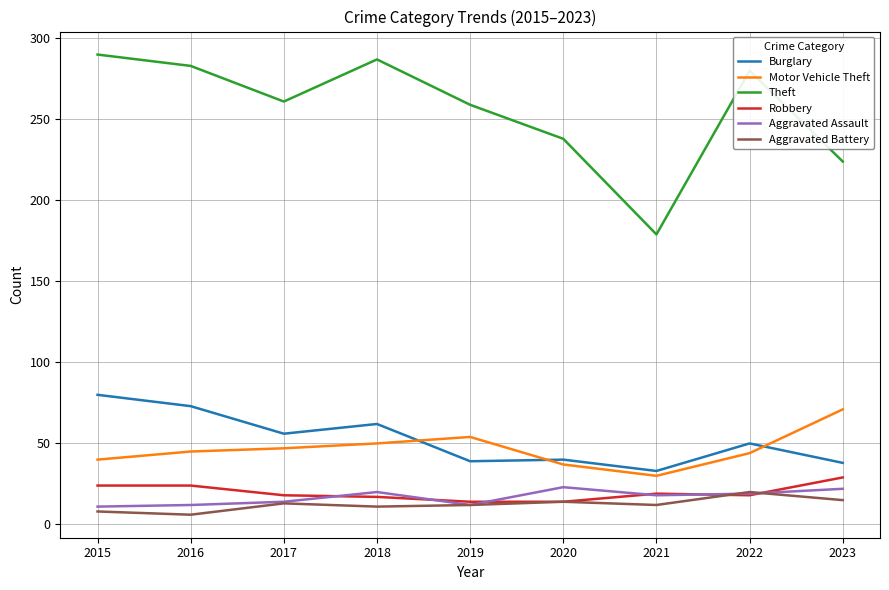

Which series has the largest total across all categories?

Theft